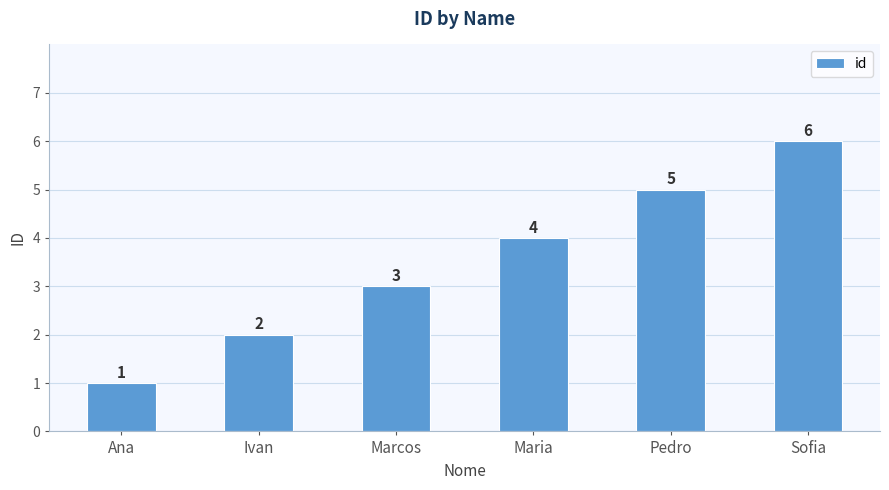

Rank the categories by value from highest to lowest.

Sofia, Pedro, Maria, Marcos, Ivan, Ana